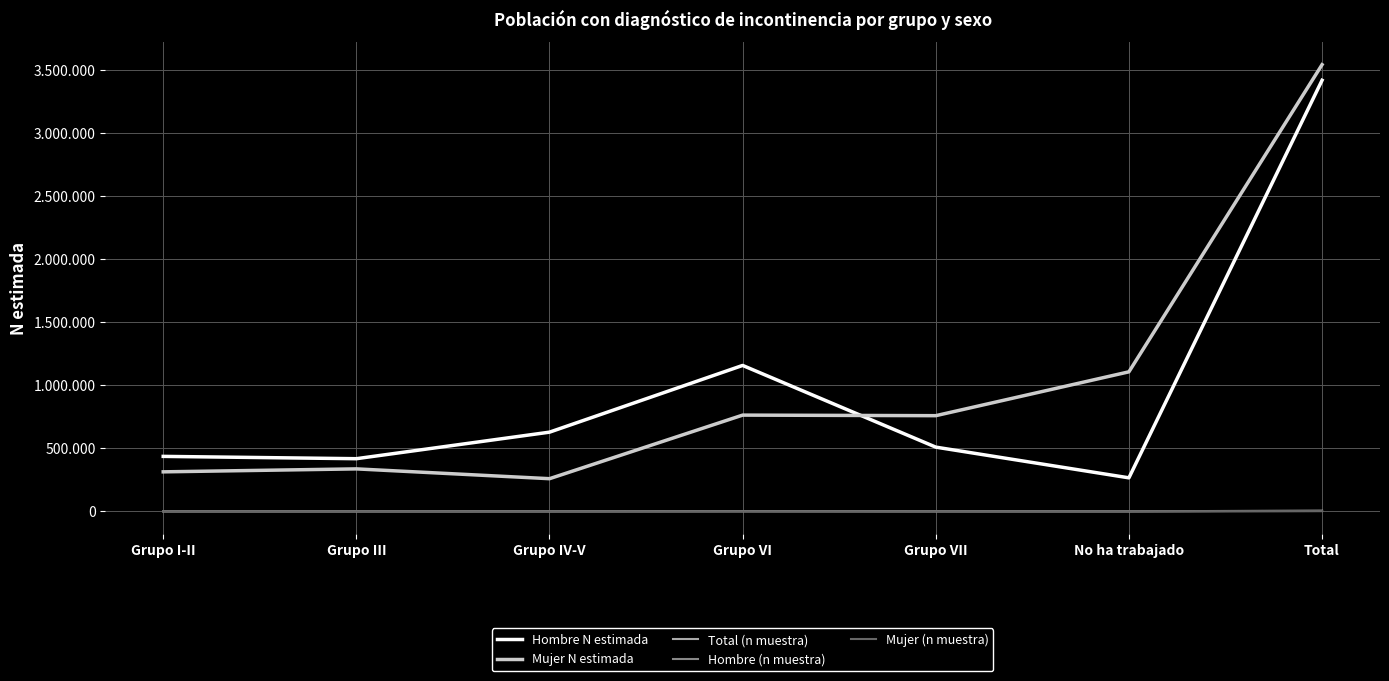

True or false: Total (n muestra) and Mujer (n muestra) cross at least once.

False